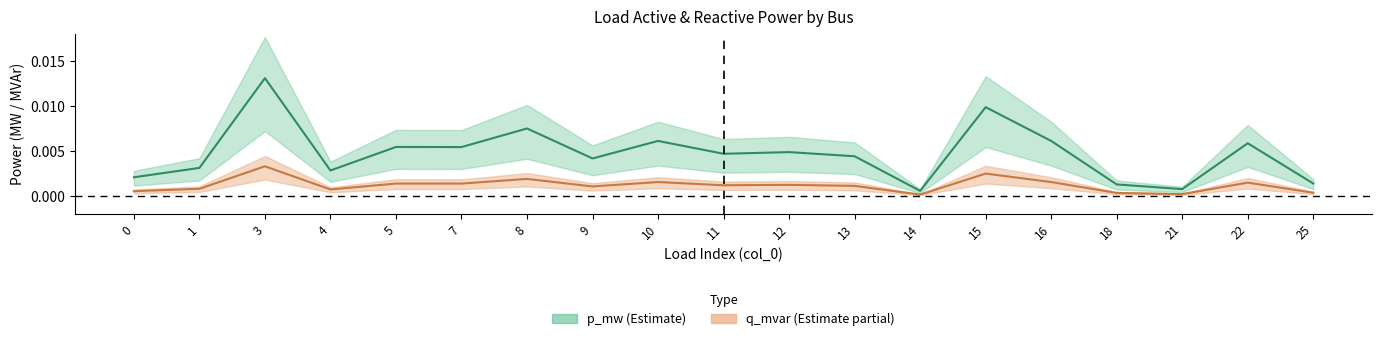

Is the value of p_mw at 0 greater than the value of q_mvar at 4?

Yes